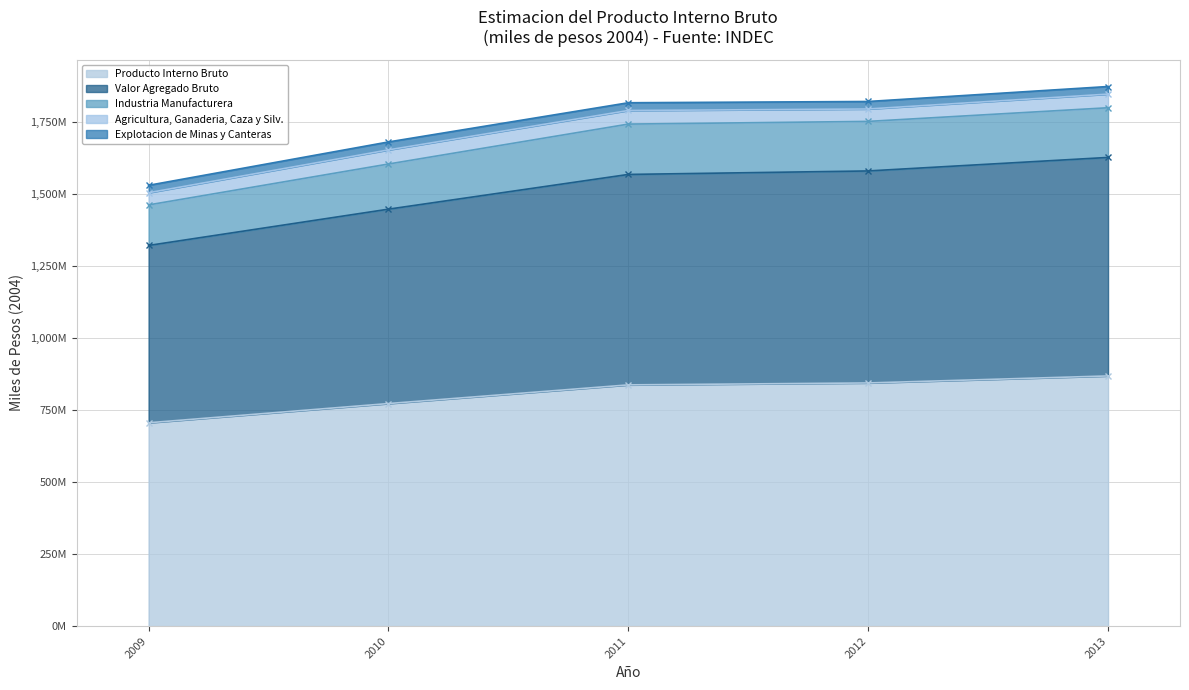

How many lines are shown in the chart?

5